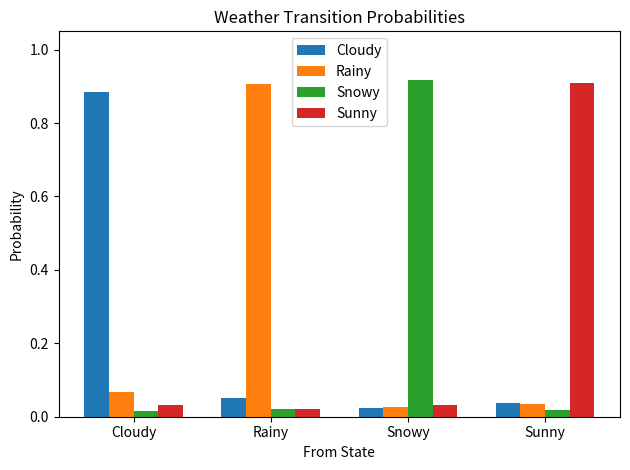

The value of Rainy at Rainy is 1.5. True or false?

False